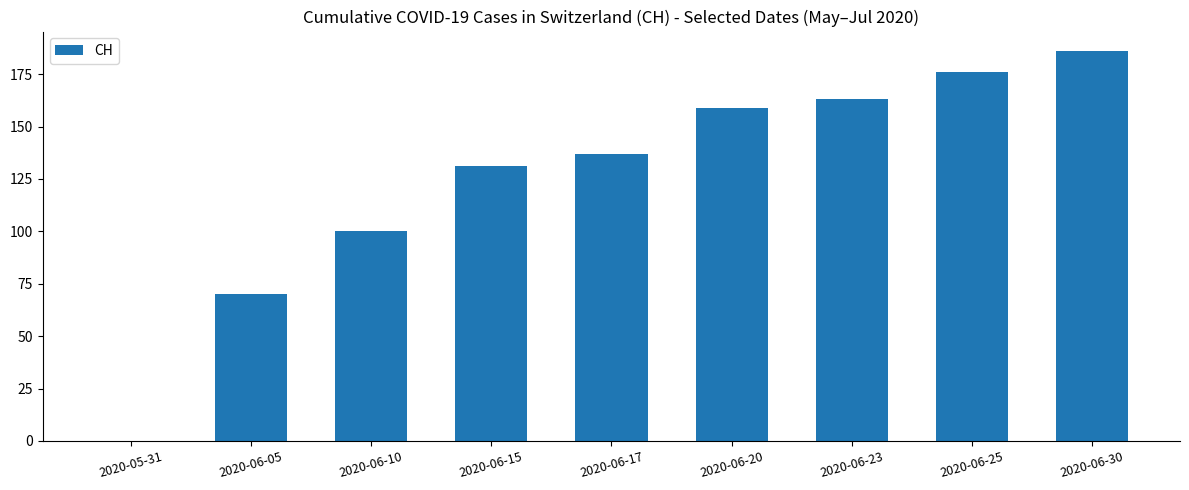

Reading right to left, extract all data points from this chart.

186	176	163	159	137	131	100	70	0